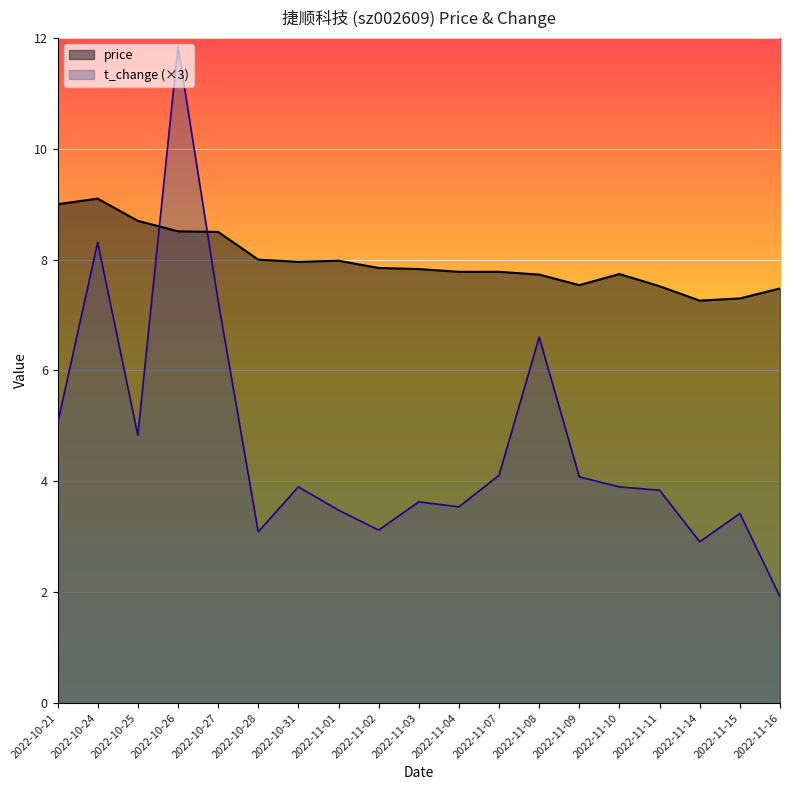

How many interior local valleys does the price series have?

3